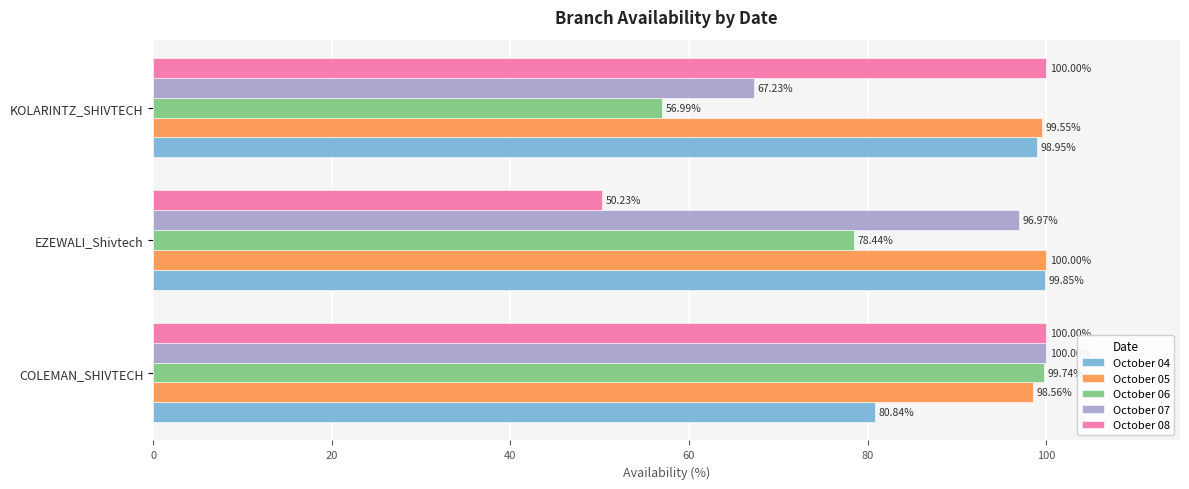

What is the difference between the maximum and second lowest values in the October 06 series?

21.3